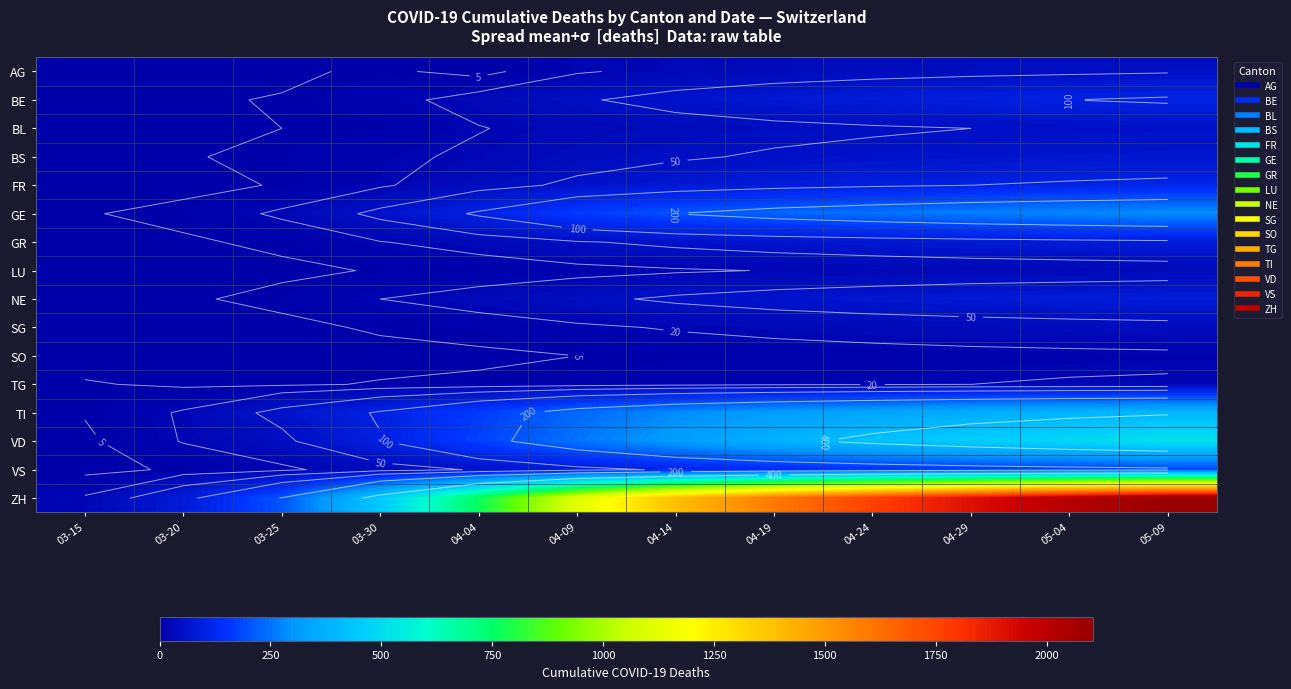

What is the difference between the second highest and minimum values in the TG series?

19